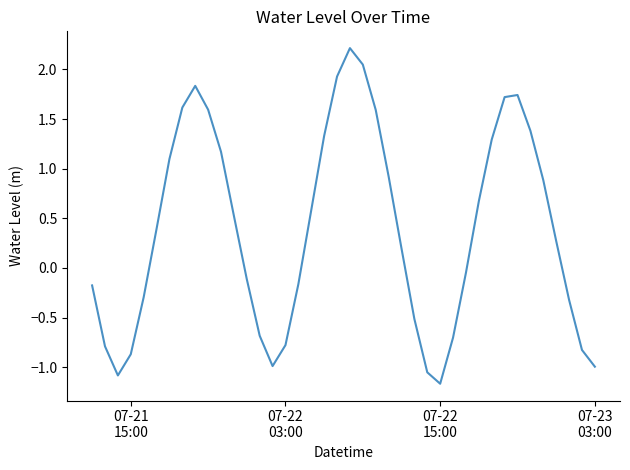

What is the minimum value shown in the chart?

-1.2